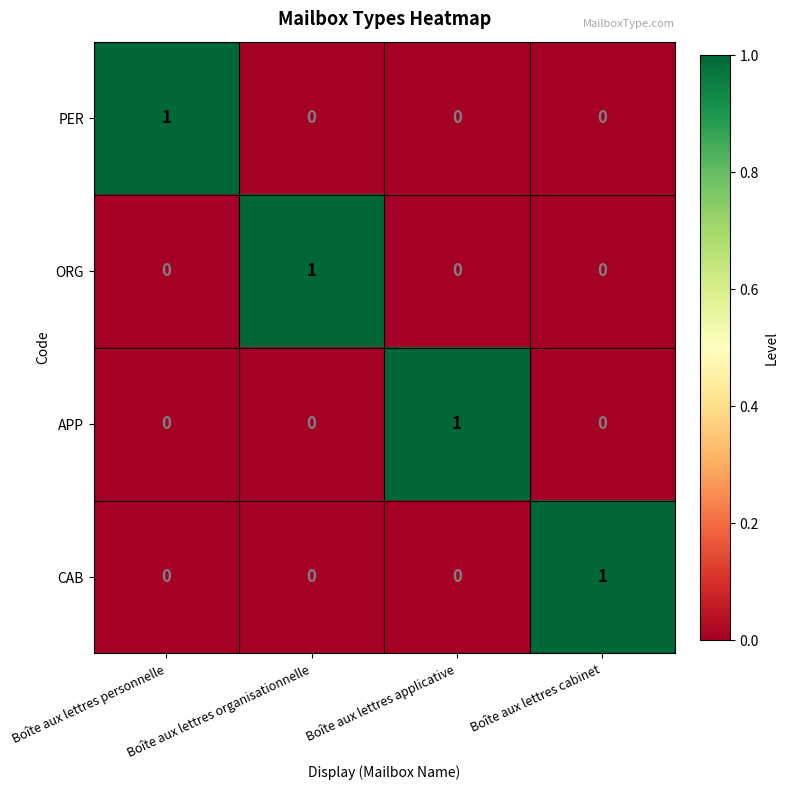

Is the value of CAB at Boîte aux lettres personnelle greater than the value of APP at Boîte aux lettres applicative?

No